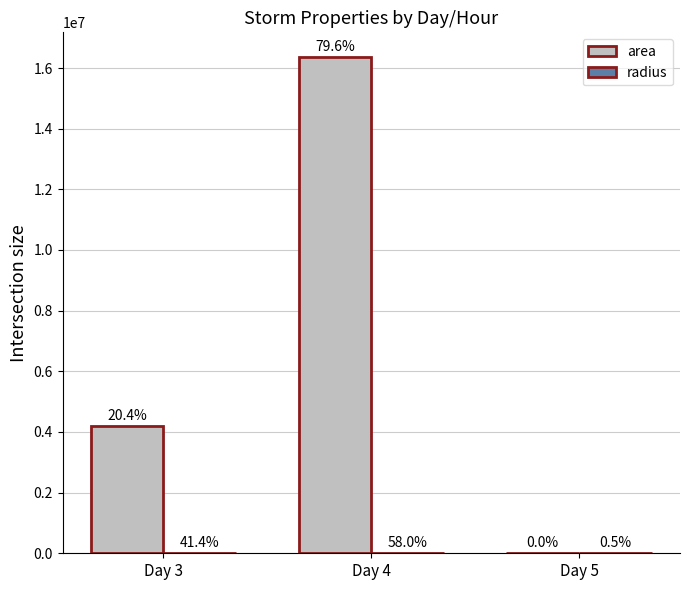

What is the difference between the maximum and minimum values in the area series?

16357500.0